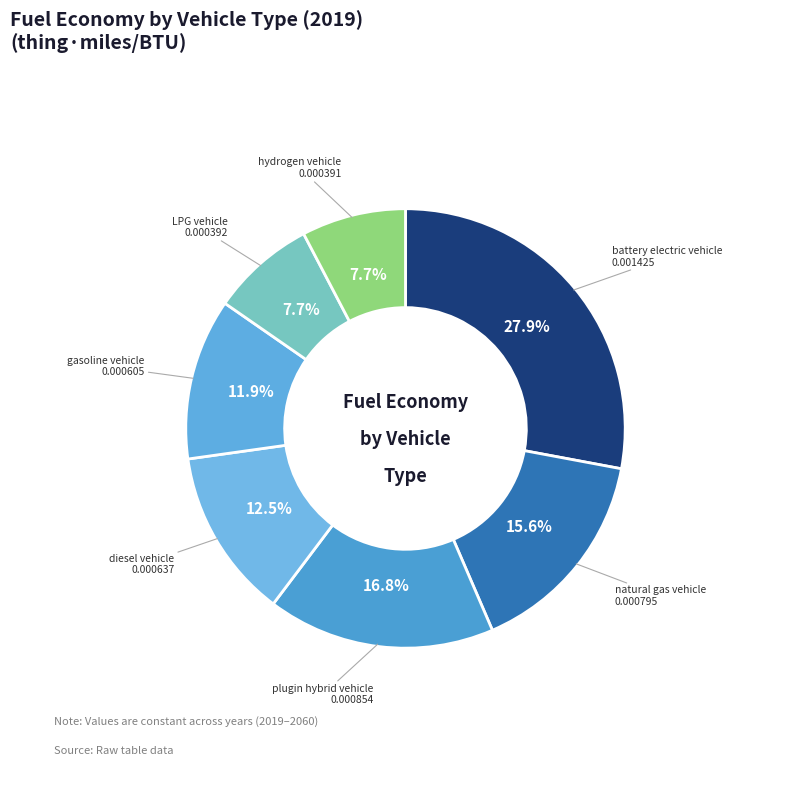

To the nearest percent, what percentage of the pie is plugin hybrid vehicle?

17%